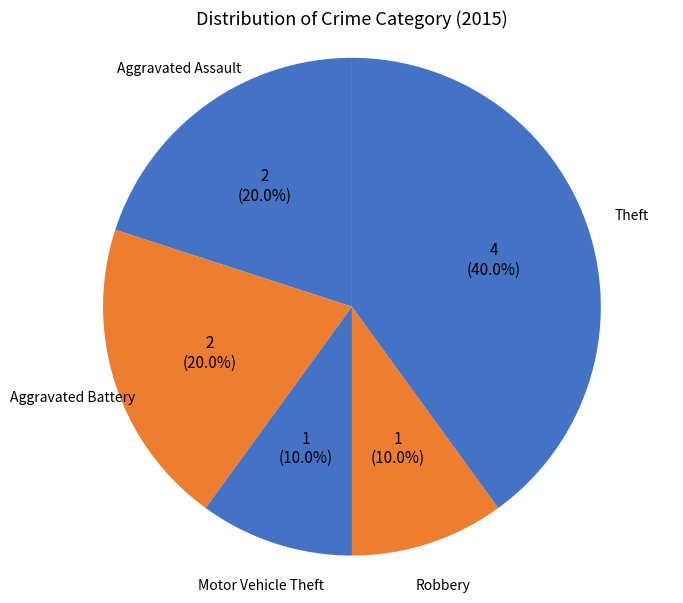

To the nearest percent, what portion does Theft represent?

40%